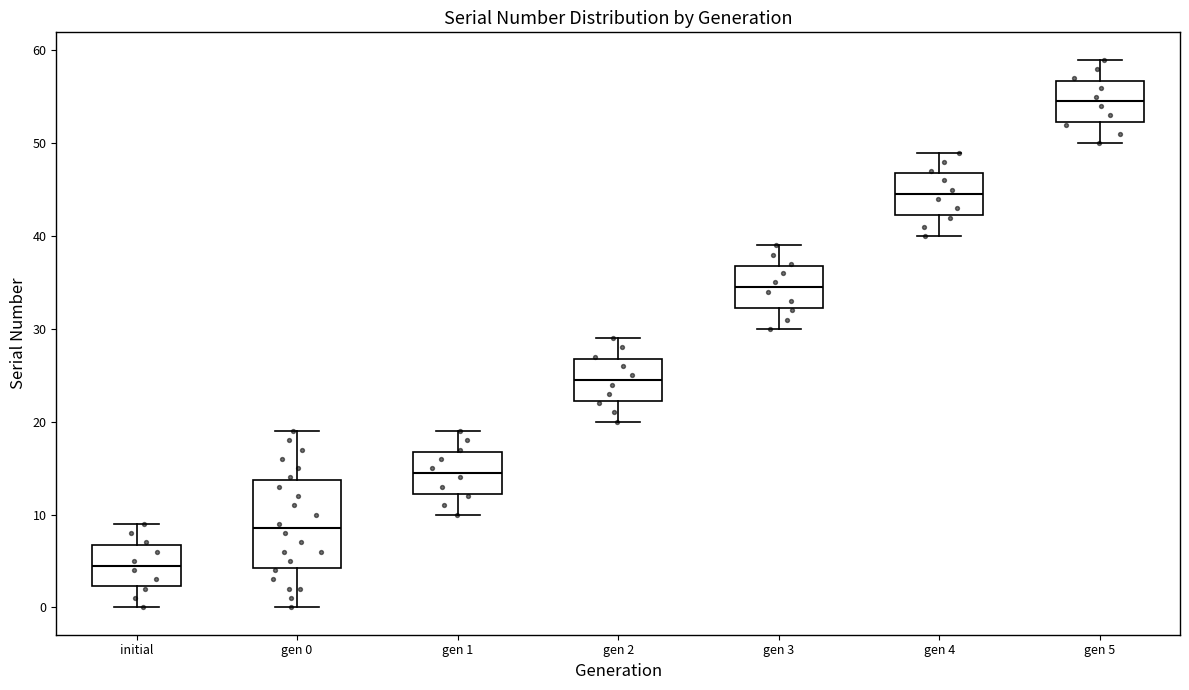

Reading left to right, transcribe this box plot: for each box, give where its median line is, the range the box spans, and where its two whiskers end, as read against the y-axis. The values are not printed on the chart, so give them approximately, as read against the axis.

initial: median 5, box 2 to 7, whiskers 0 to 9
gen 0: median 9, box 4 to 14, whiskers 0 to 19
gen 1: median 15, box 12 to 17, whiskers 10 to 19
gen 2: median 25, box 22 to 27, whiskers 20 to 29
gen 3: median 35, box 32 to 37, whiskers 30 to 39
gen 4: median 45, box 42 to 47, whiskers 40 to 49
gen 5: median 55, box 52 to 57, whiskers 50 to 59